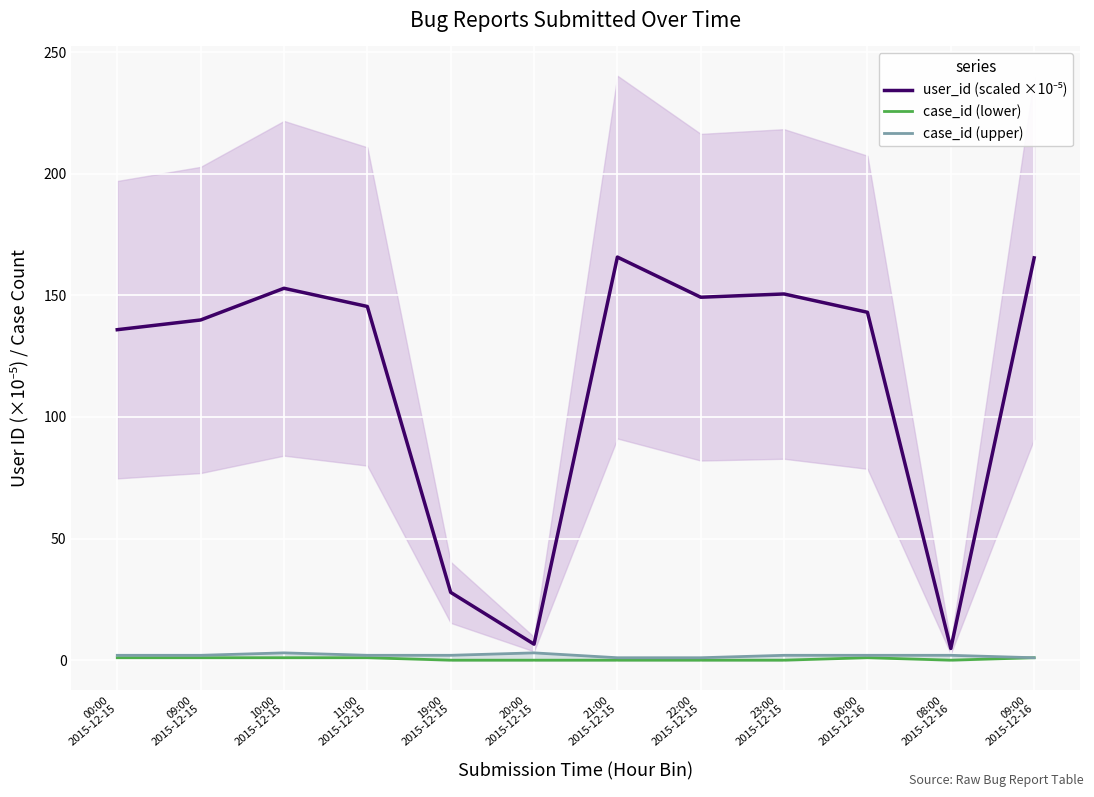

How many data points does each series have?

12